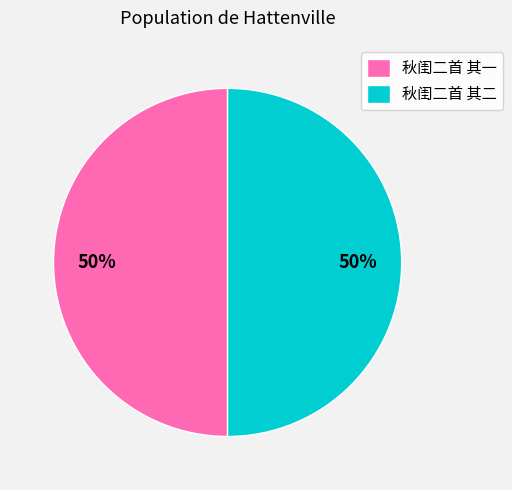

What percentage is the 秋闺二首 其二 slice, to the nearest percent?

50%